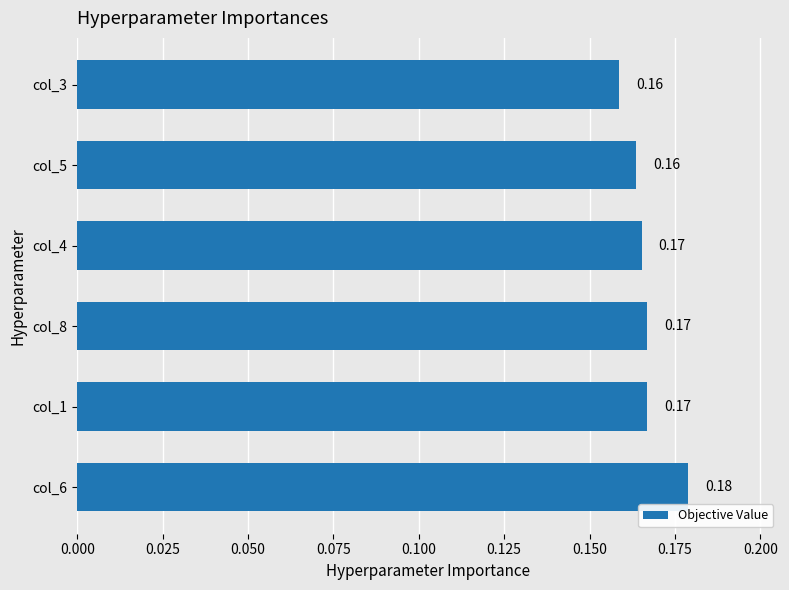

What is the sum of the values at col_6 and col_3?

0.3